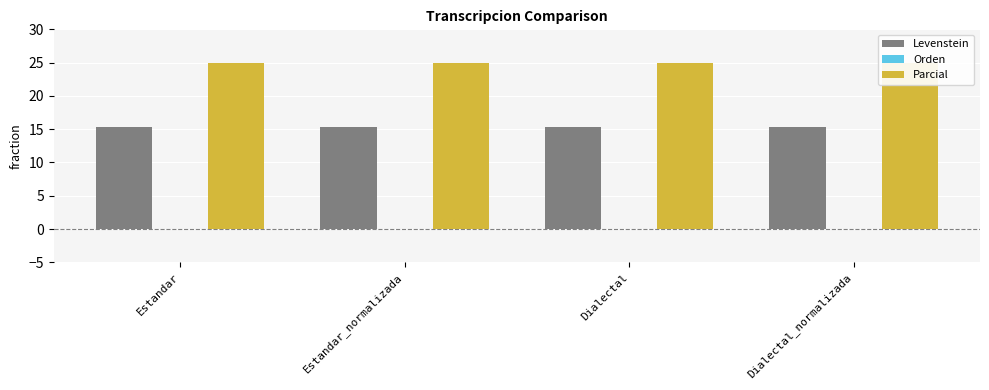

What is the label of the 4th bar from the left?

Dialectal_normalizada